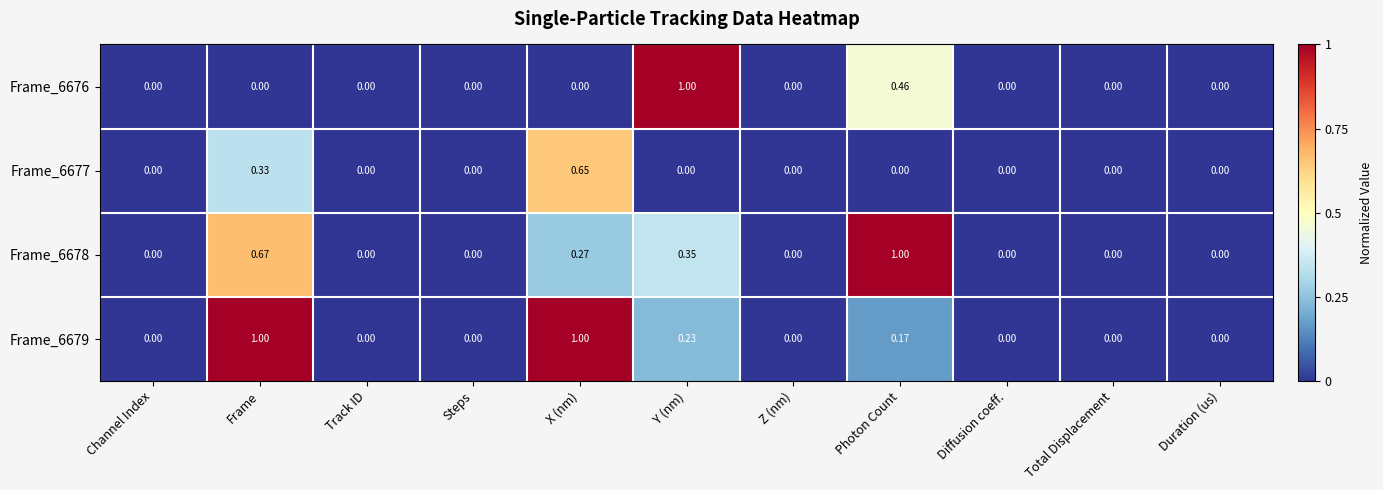

At which category is the sum across all series the highest?

Frame